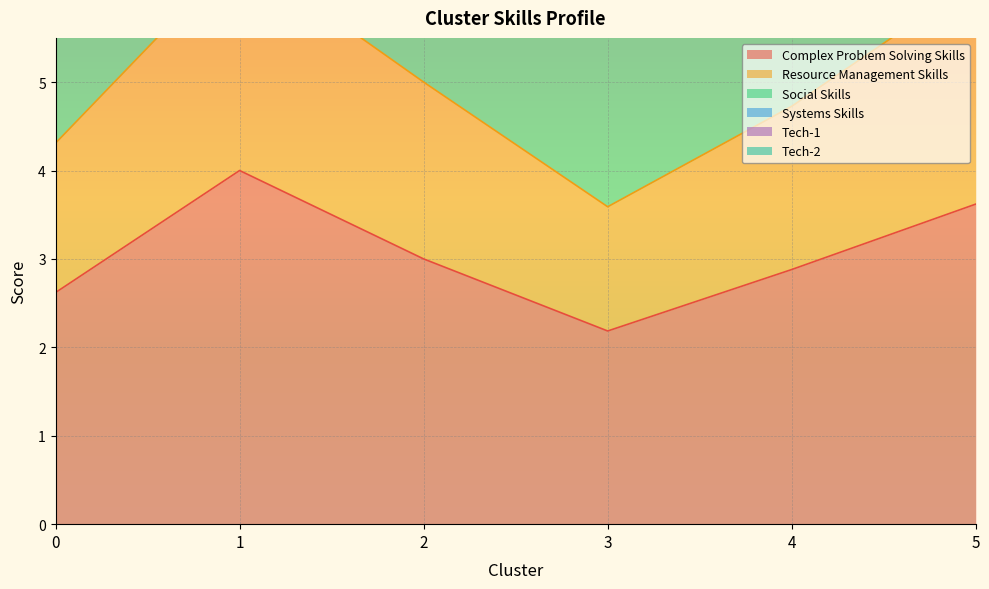

True or false: Social Skills has more than 0 points higher than both neighbors.

True